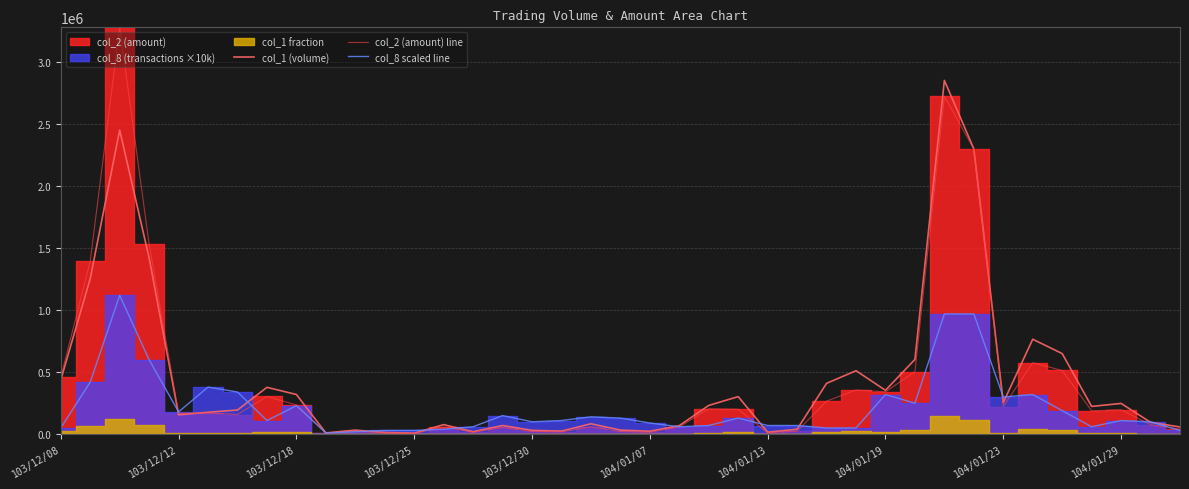

The value of col_1 (volume) at 104/01/07 is 314364. True or false?

False